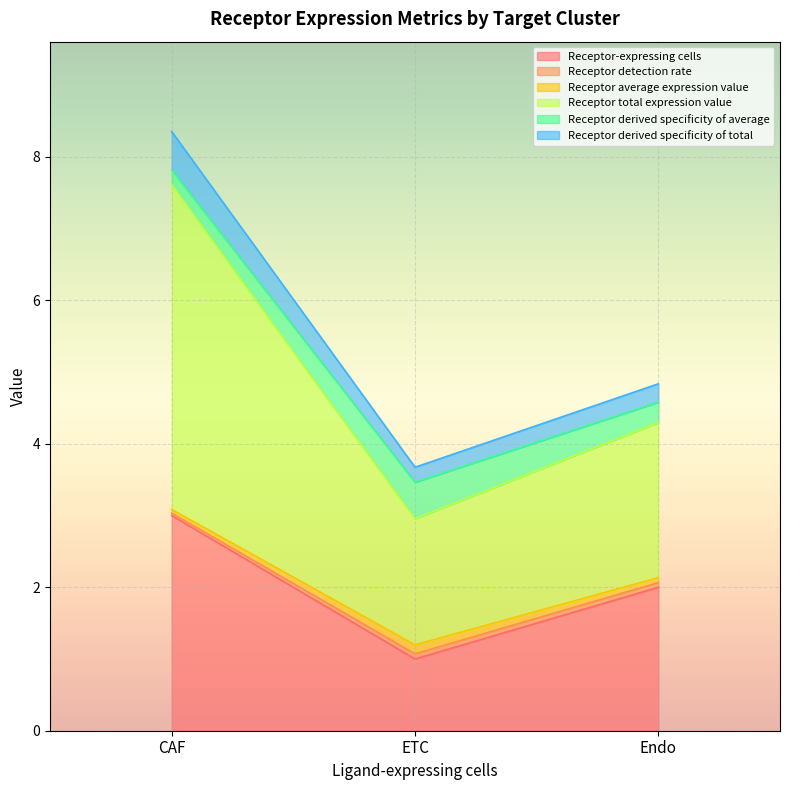

At which category is the sum across all series the highest?

CAF